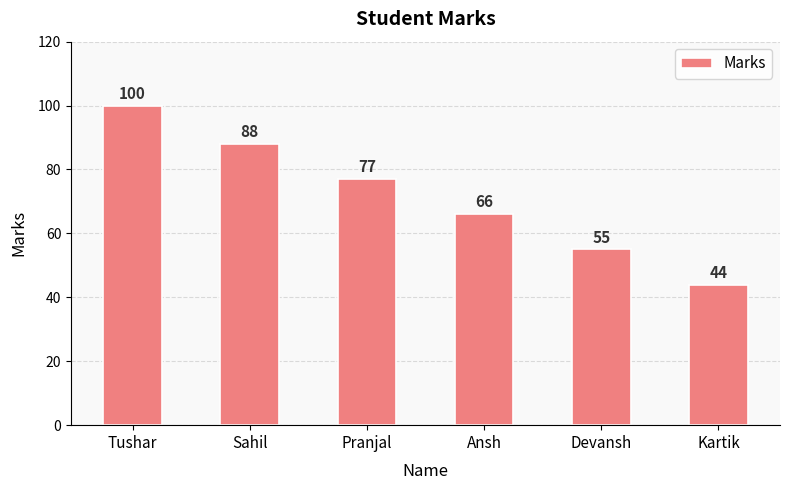

How many categories are shown in the chart?

6